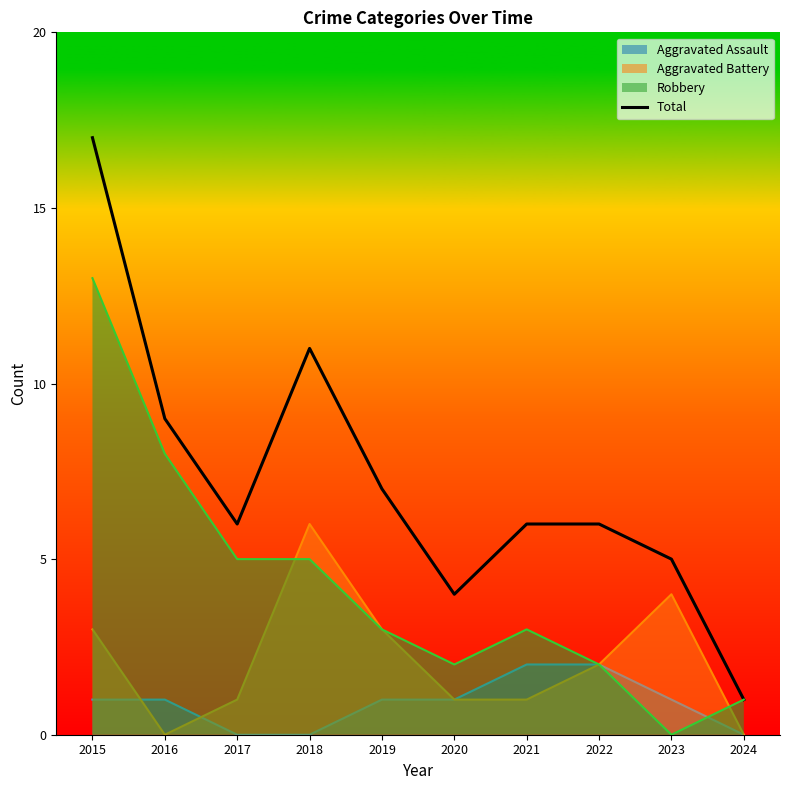

What is the change in value from 2020 to 2022?

+2